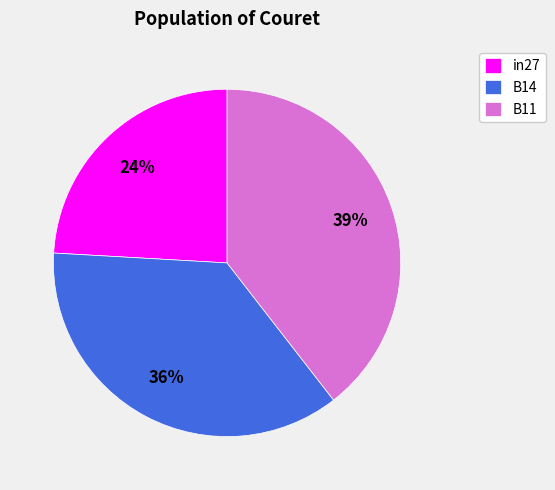

Count the number of slices in the pie.

3